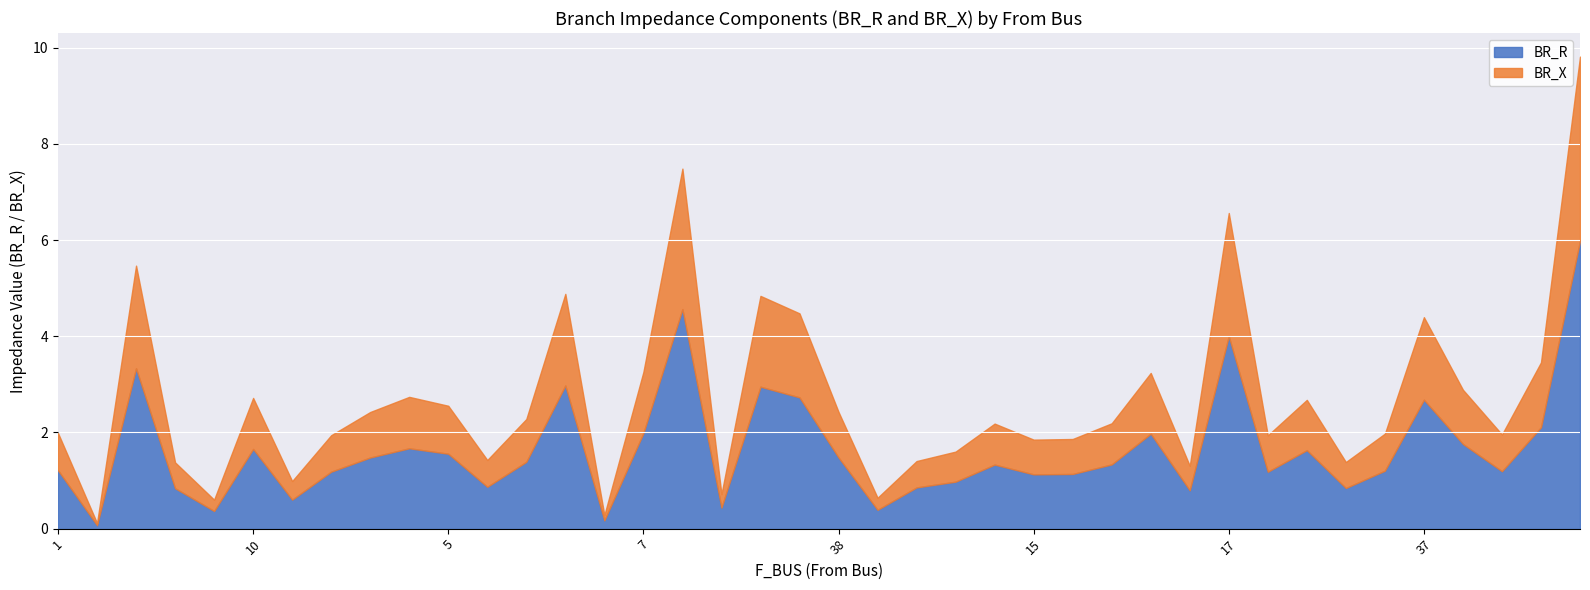

What are all the series names shown in the legend?

BR_R, BR_X